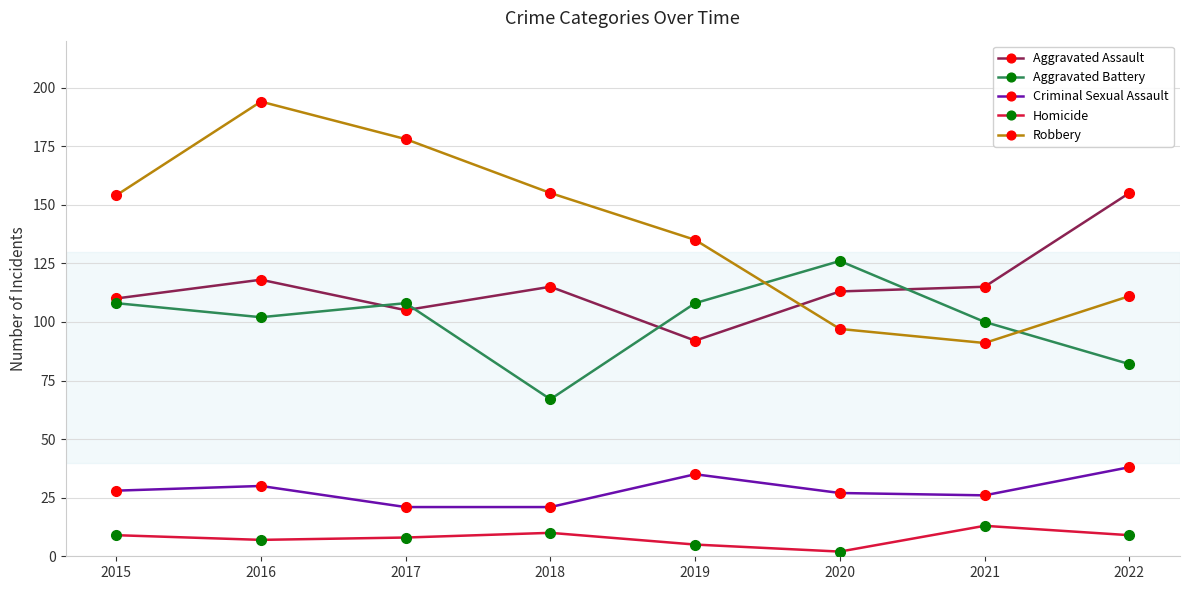

Reading left to right, transcribe all the data shown in this chart.

Aggravated Assault: 110	118	105	115	92	113	115	155
Aggravated Battery: 108	102	108	67	108	126	100	82
Criminal Sexual Assault: 28	30	21	21	35	27	26	38
Homicide: 9	7	8	10	5	2	13	9
Robbery: 154	194	178	155	135	97	91	111